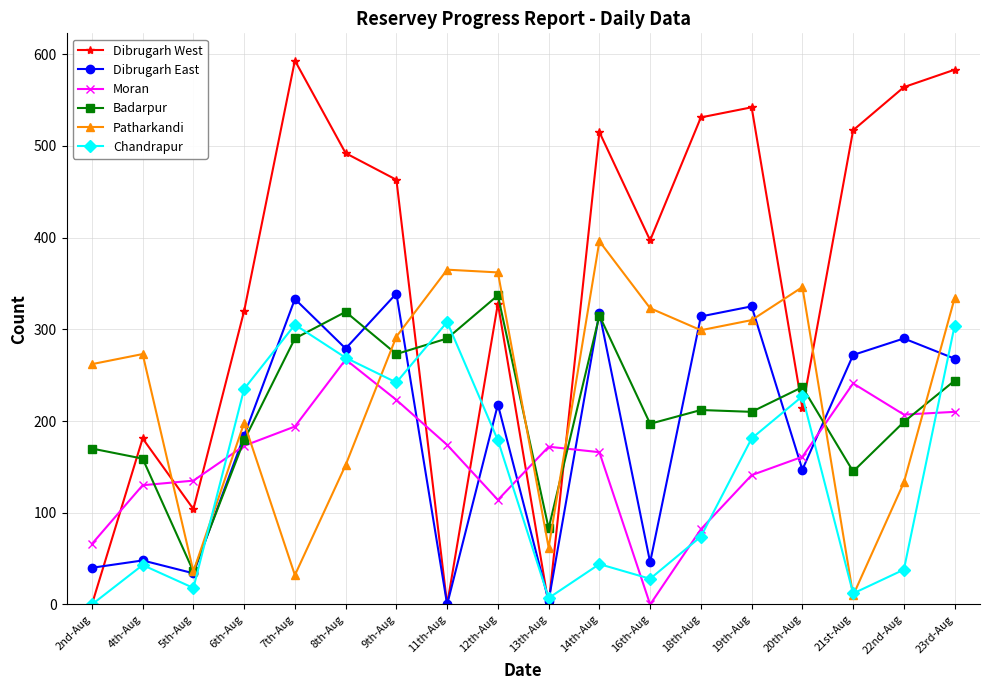

The Badarpur series shows 315 at 14th-Aug. True or false?

True